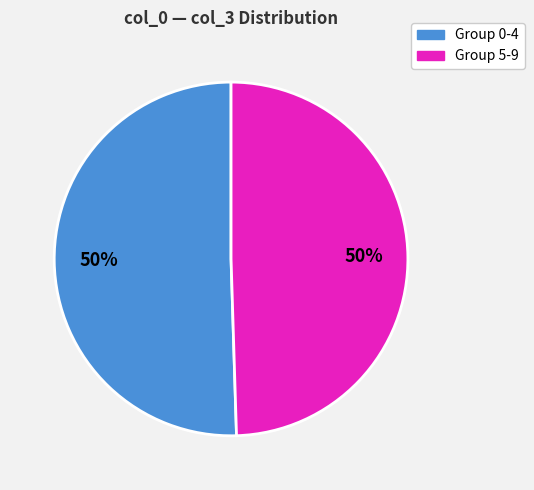

To the nearest percent, what is the average slice percentage?

50%